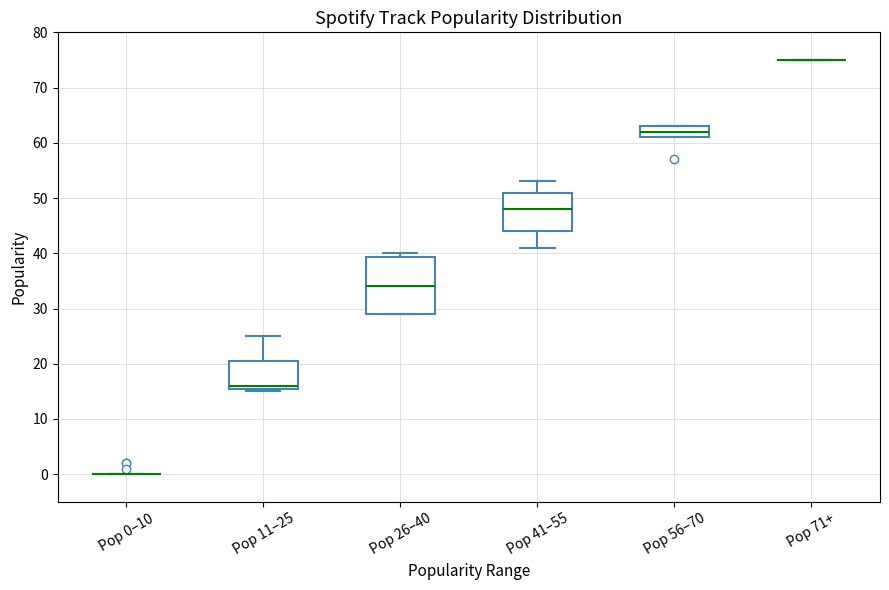

Reading left to right, transcribe this box plot: for each box, give where its median line is, the range the box spans, and where its two whiskers end, as read against the y-axis. The values are not printed on the chart, so give them approximately, as read against the axis.

Pop 0–10: box collapsed to a line at 0, whiskers 0 to 0
Pop 11–25: median 16 (just above the box's lower edge), box 16 to 21, whiskers 15 to 25
Pop 26–40: median 34, box 29 to 39, whiskers 29 to 40
Pop 41–55: median 48, box 44 to 51, whiskers 41 to 53
Pop 56–70: median 62, box 61 to 63, whiskers 61 to 63
Pop 71+: box collapsed to a line at 75, whiskers 75 to 75